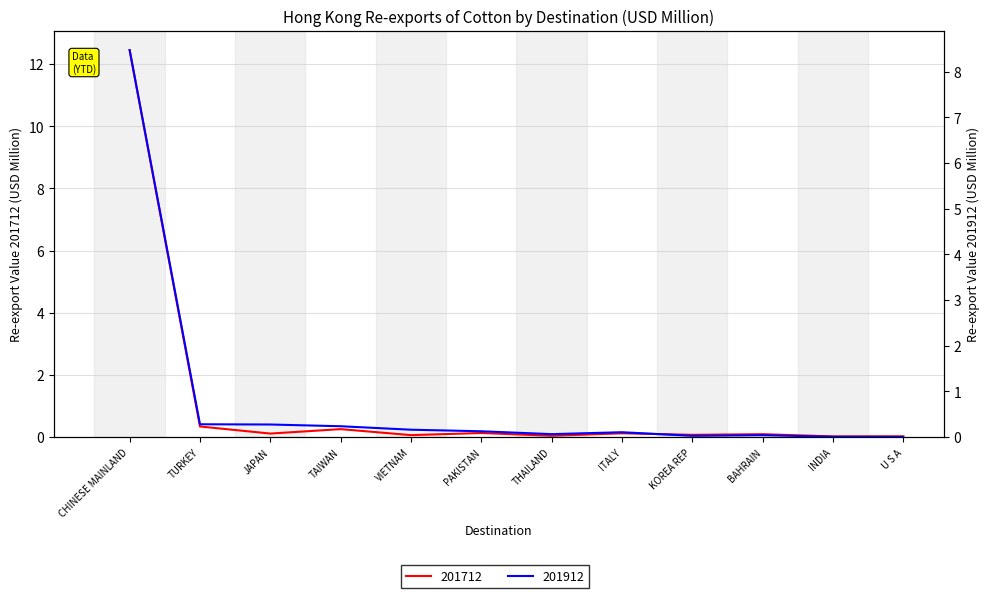

What is the sum of the 201912 values at INDIA and PAKISTAN?

0.1